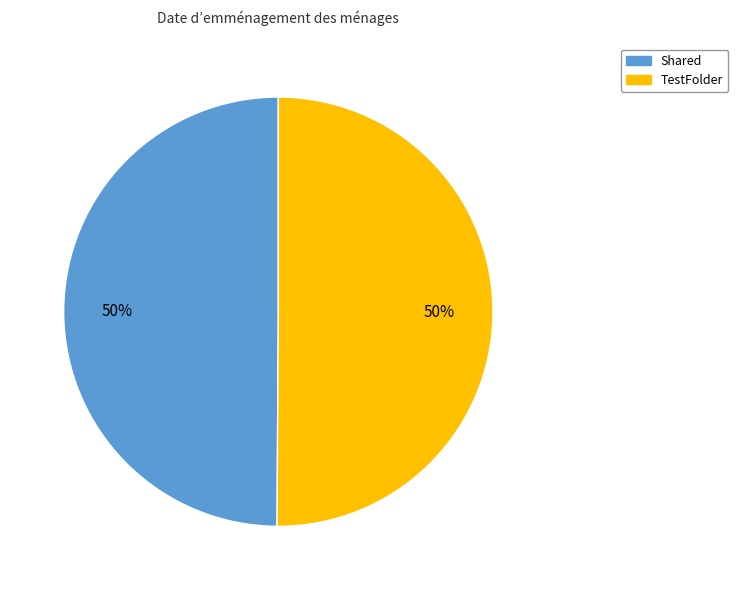

To the nearest percent, what portion does Shared represent?

50%